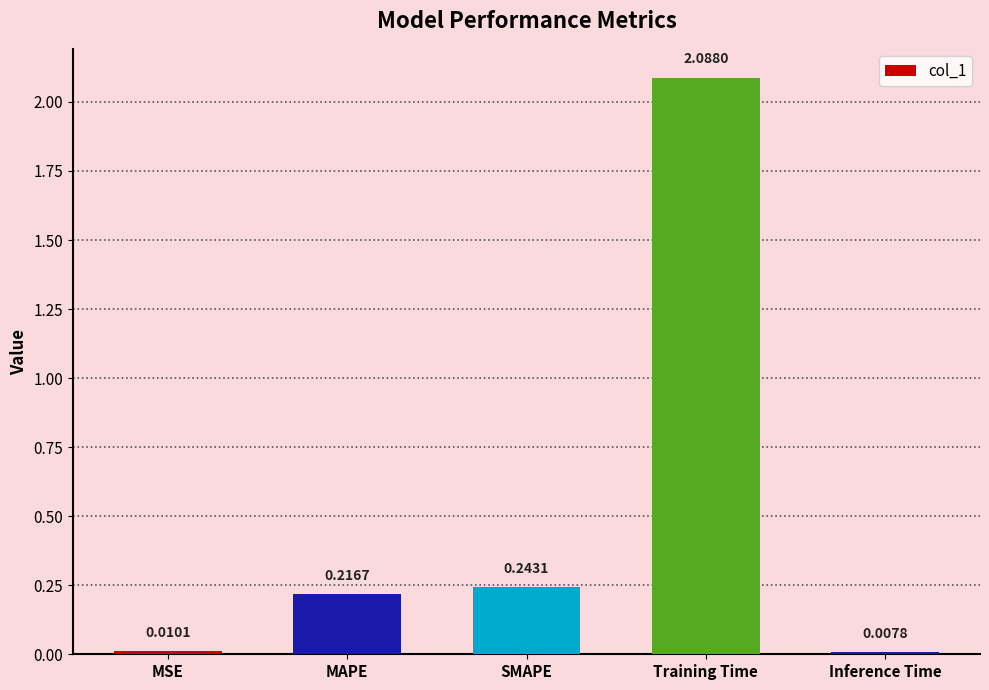

What is the sum of all values?

2.6